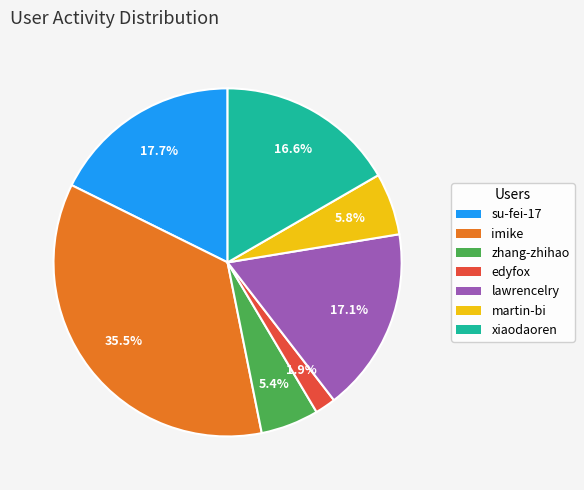

Is there any slice that represents more than half of the pie?

No